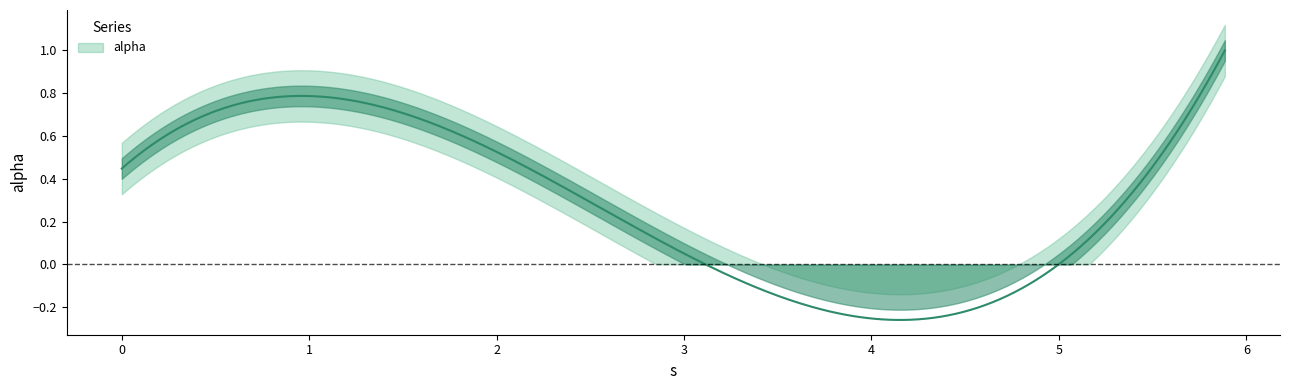

At which category does the chart reach its peak across all series?

5.885489288908927